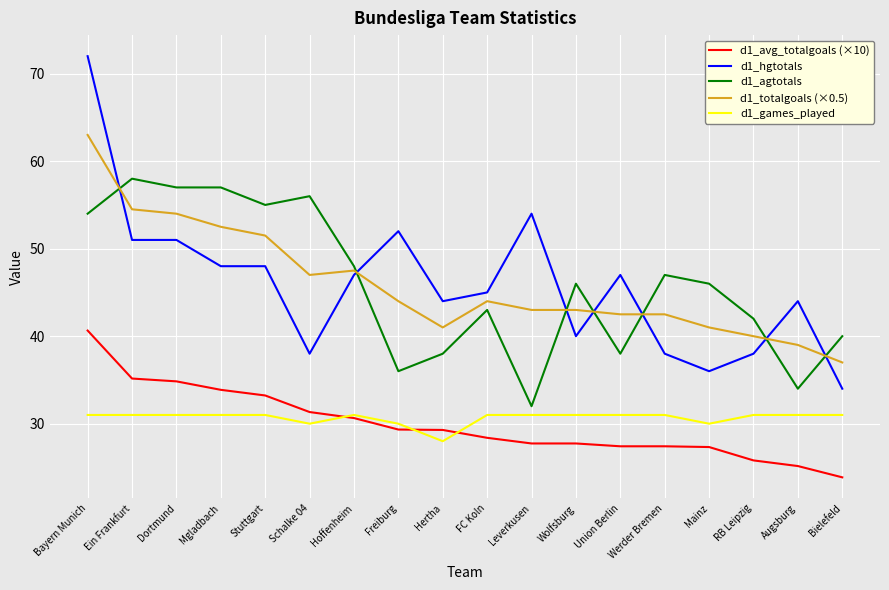

What is the difference between the maximum and minimum values in the d1_games_played series?

3.0